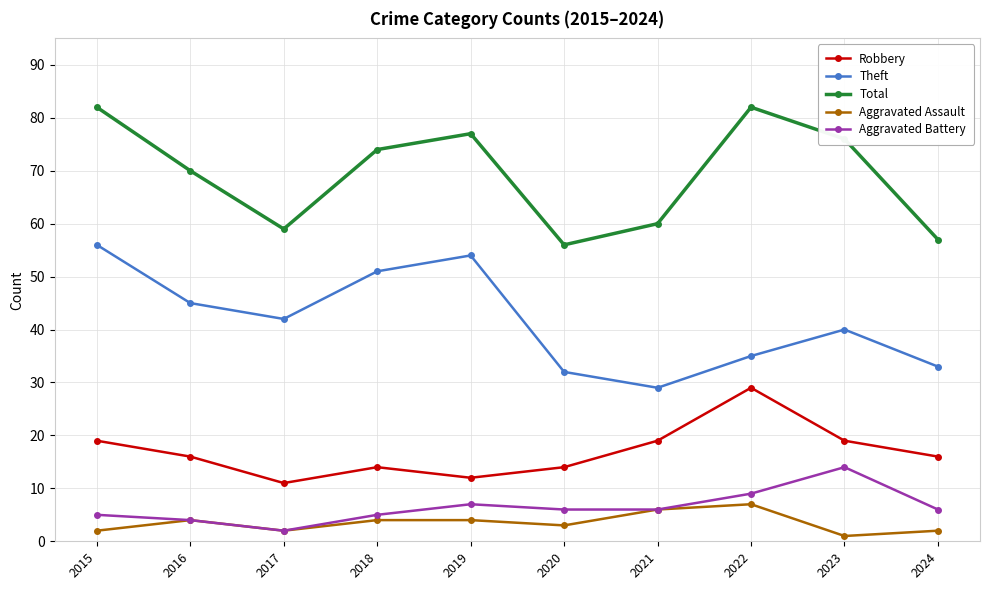

What is the value of the Theft point at the 4th from the left?

51